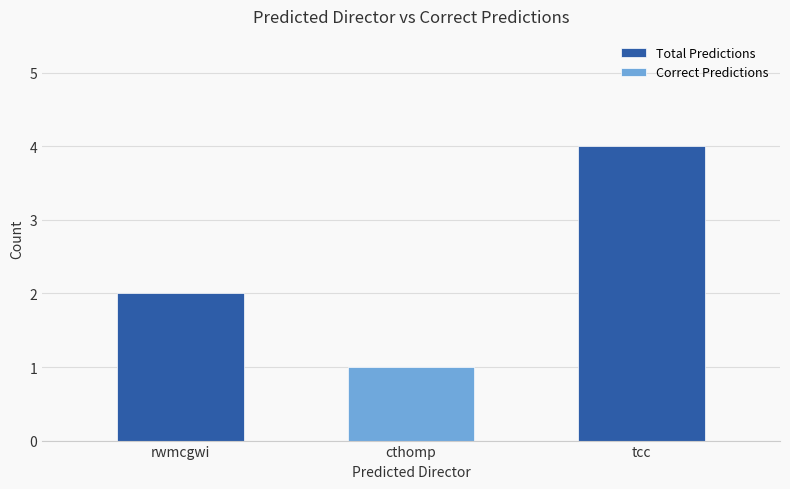

Is it true that Total Predictions equals 2 at tcc?

False